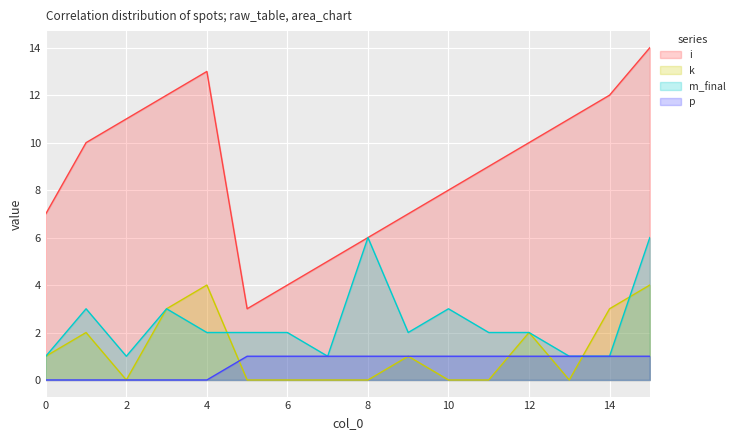

What is the spread (max minus min) of values at 2?

11